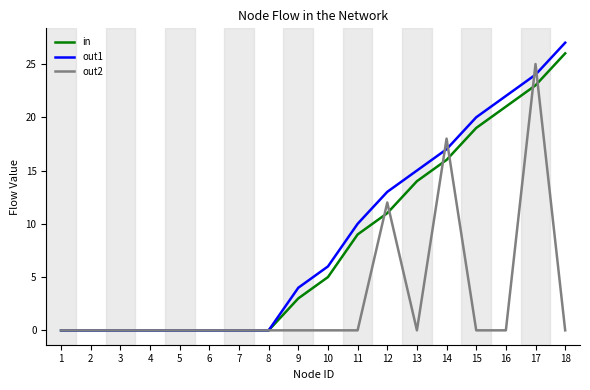

At how many categories does at least one series exceed 3?

10